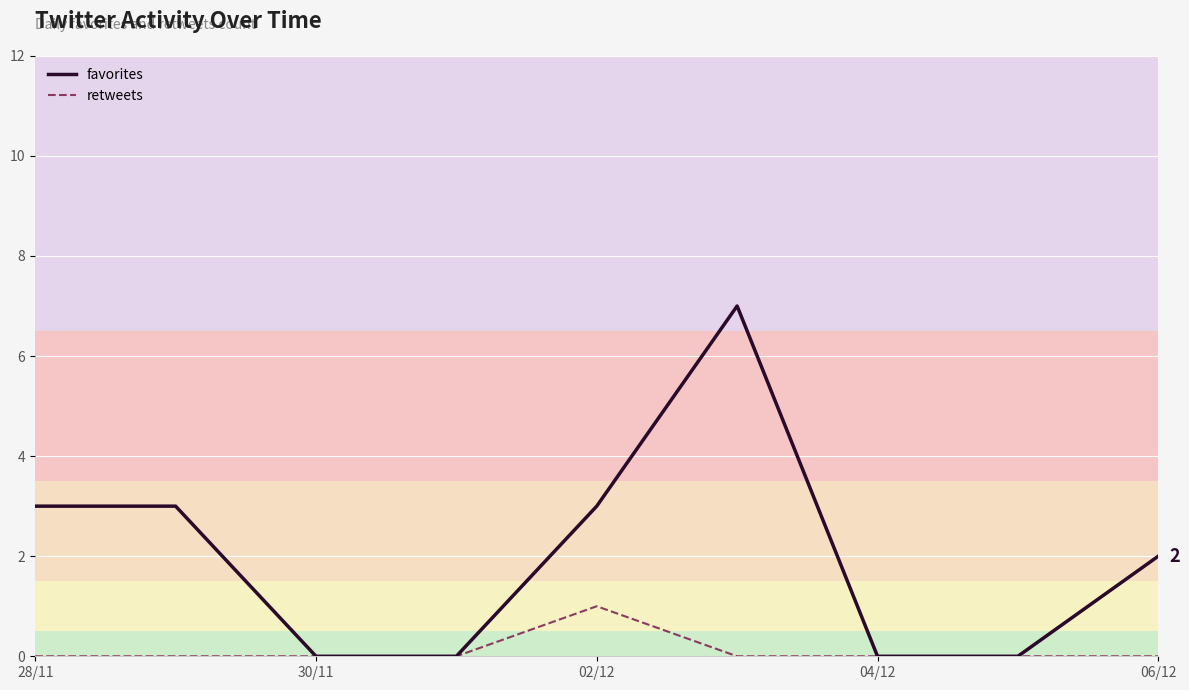

Which series has the largest total across all categories?

favorites